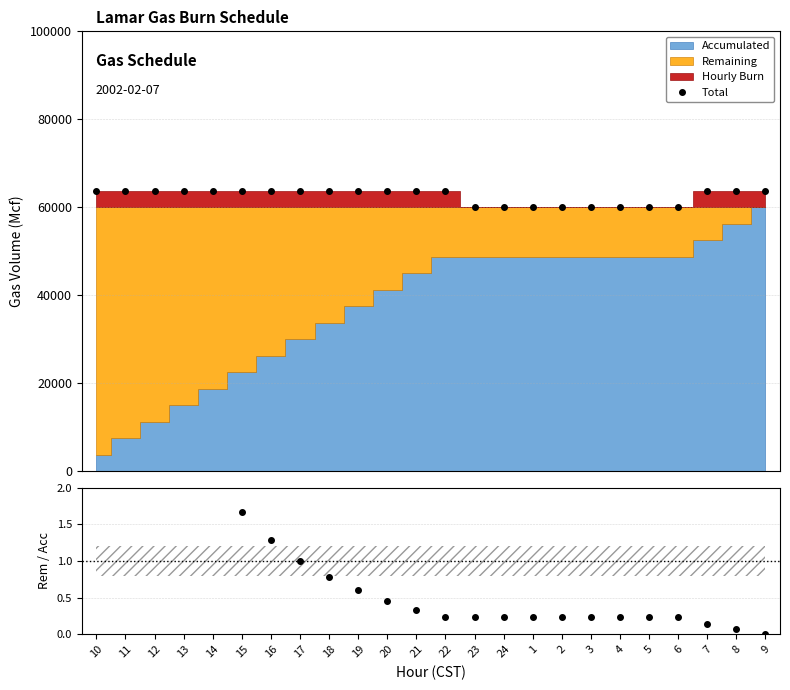

Which series changed the most between 14 and 22?

Remaining/Accumulated